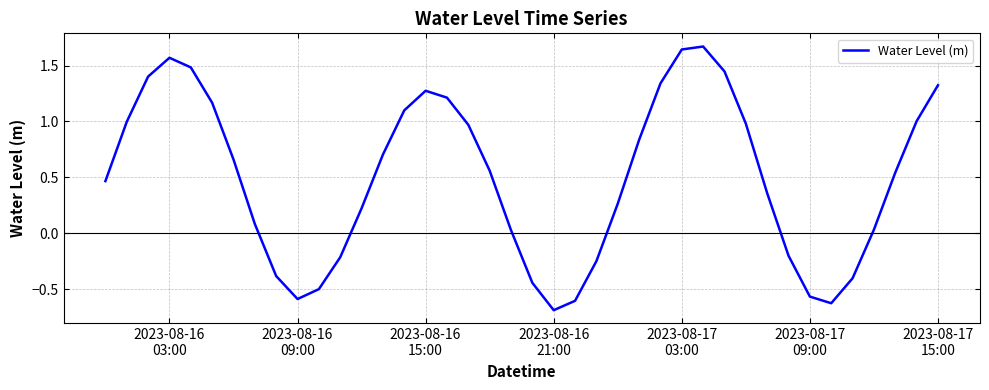

What is the difference between the maximum and minimum values?

2.4